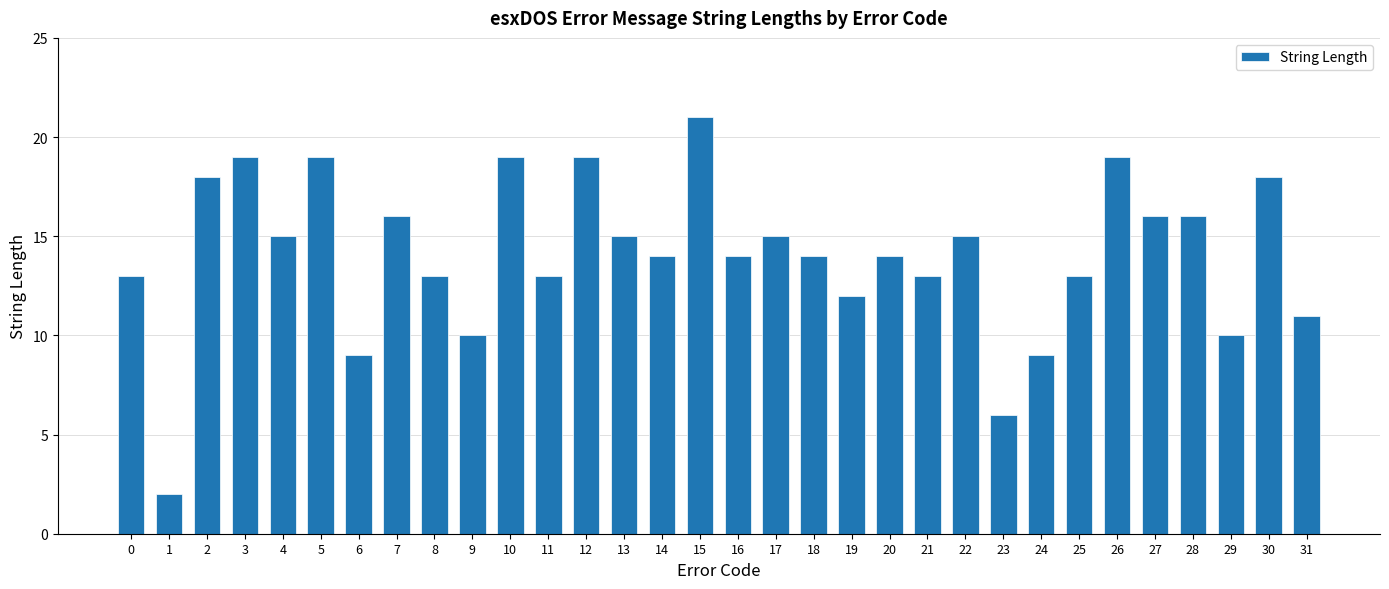

The value at 16 is 23. True or false?

False